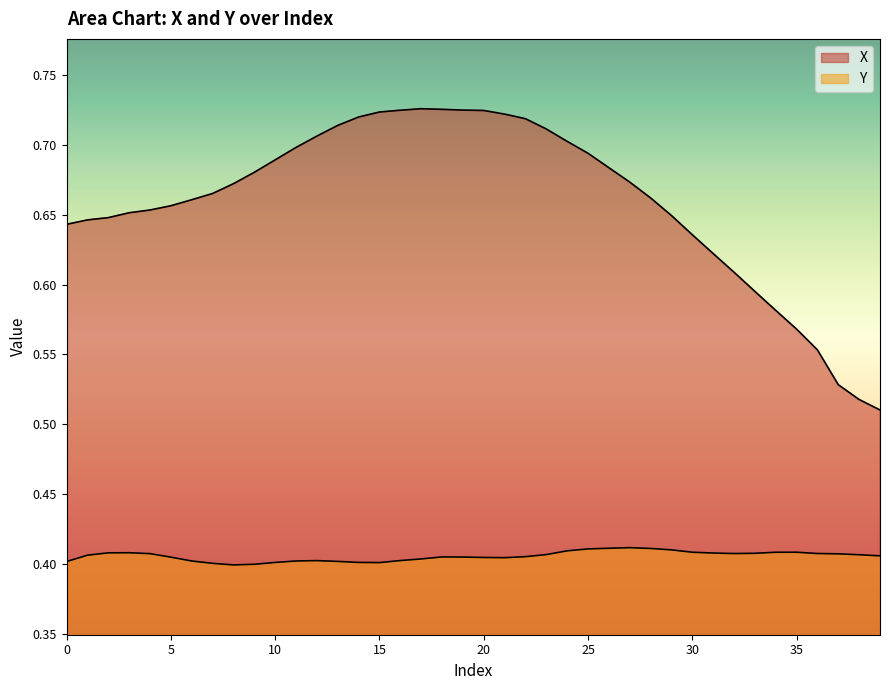

Which category has the lowest value in the Y series?

8